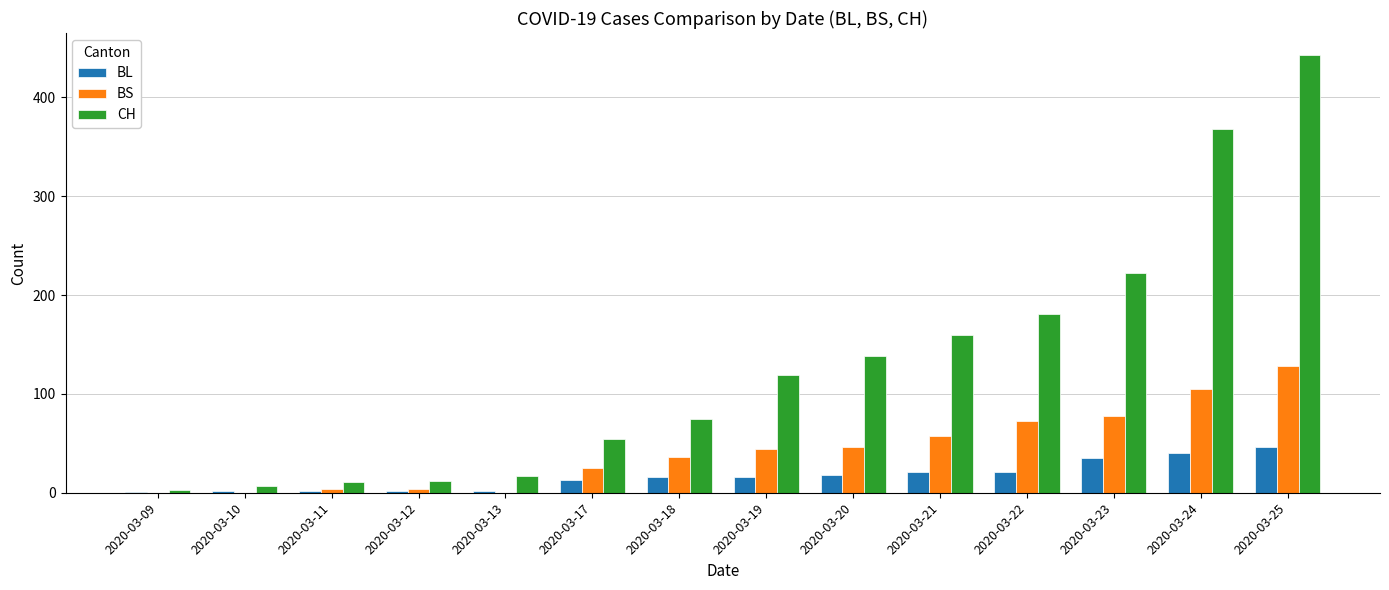

What is the average value of the CH series?

129